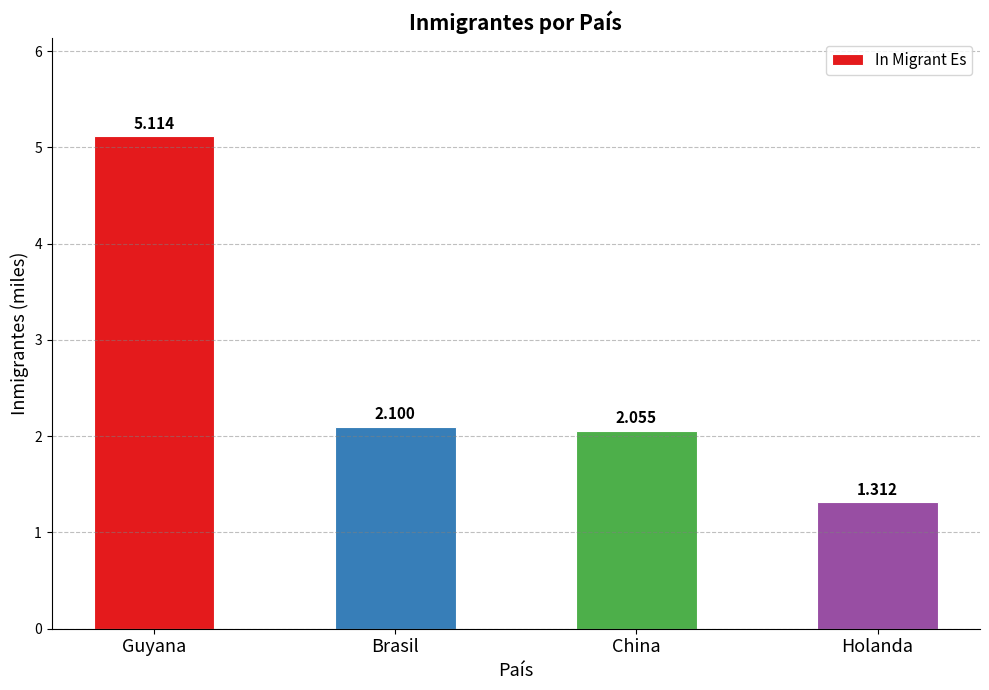

The value at China is 0.5. True or false?

False